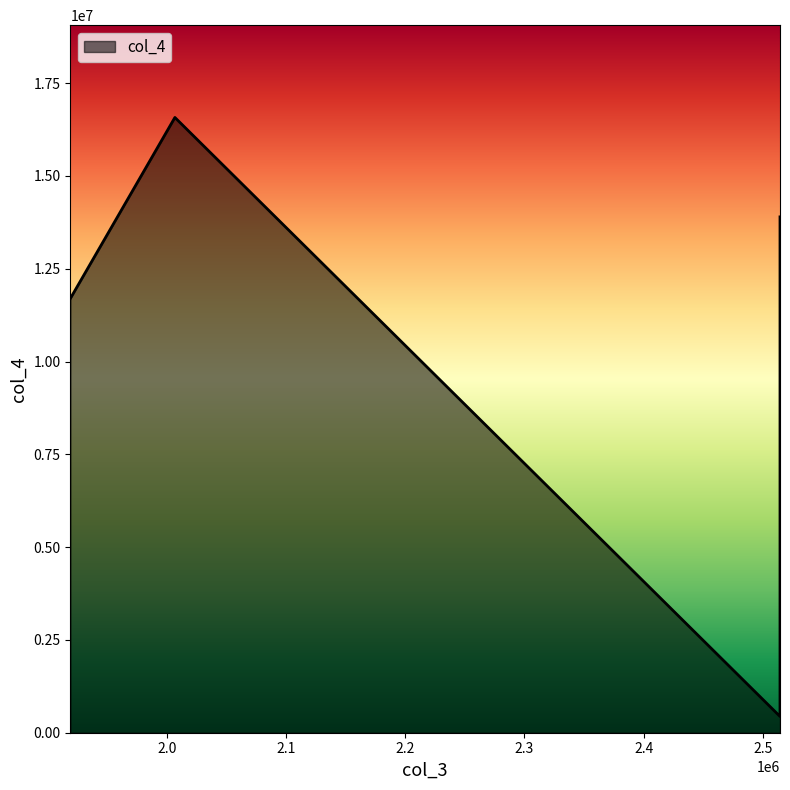

Reading left to right, list all the values displayed in this chart.

1918994=11702552	2006686=16577161	2514484=438966	2514484=12463394	2514487=13898333